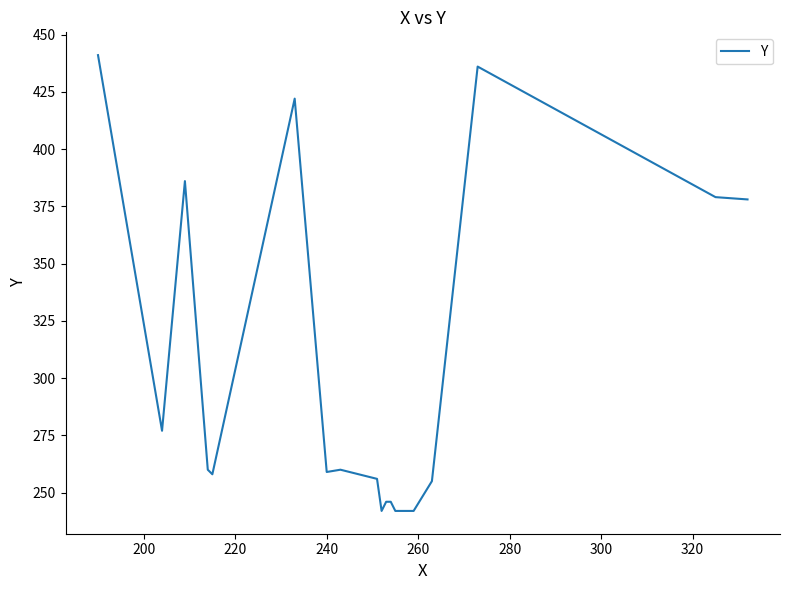

What is the minimum value shown in the chart?

242